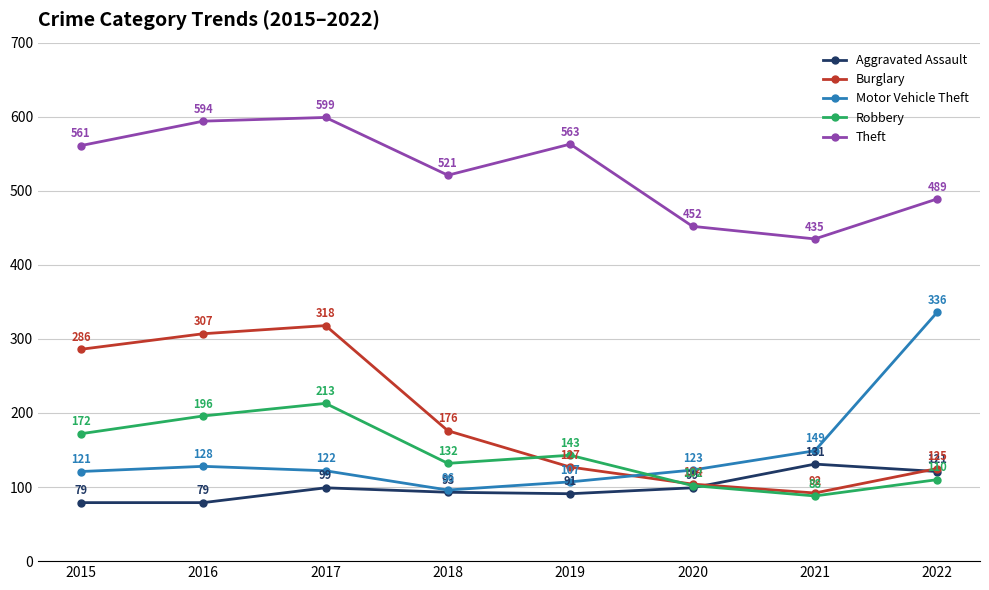

At which label does Robbery first exceed 143?

2015